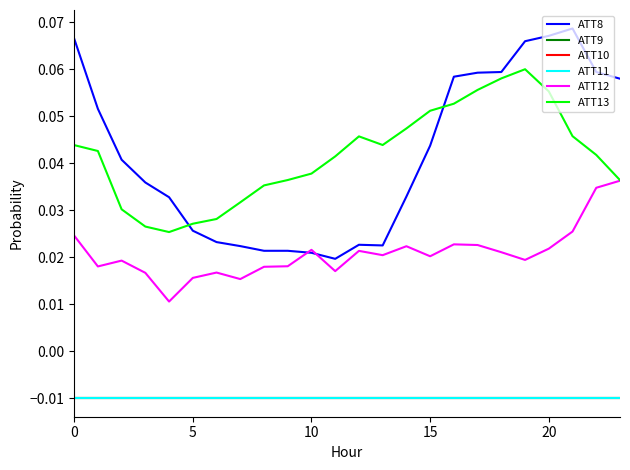

Which series has the largest total across all categories?

ATT8